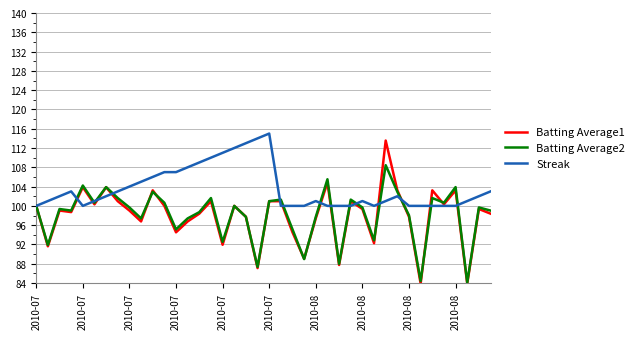

True or false: Batting Average2 and Streak cross at least once.

True